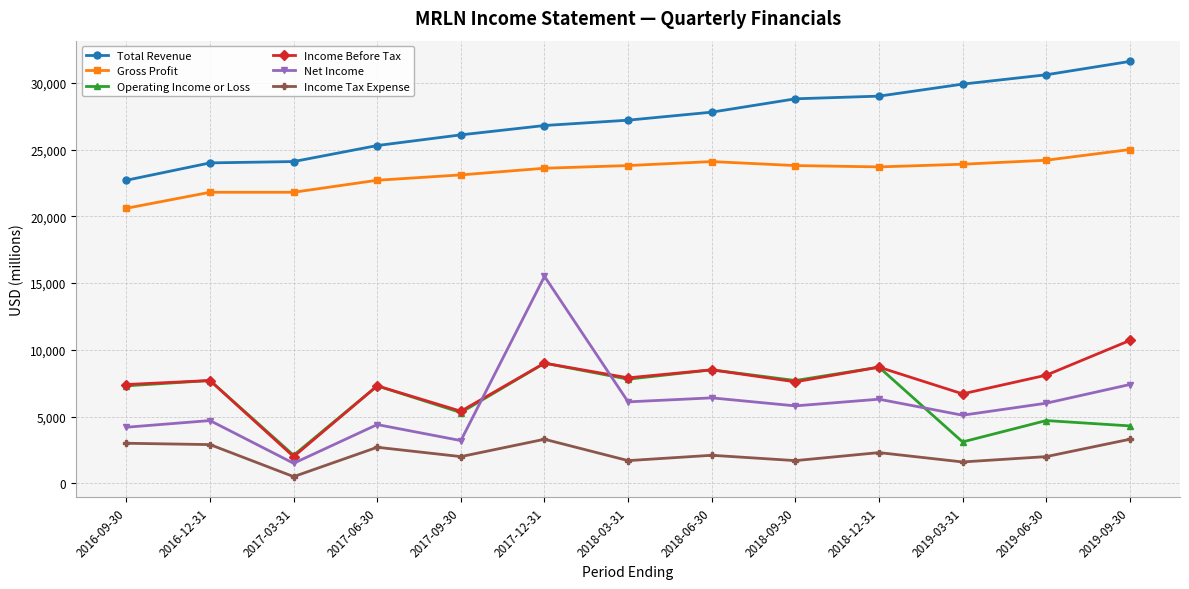

True or false: Gross Profit and Total Revenue intersect in this chart.

False